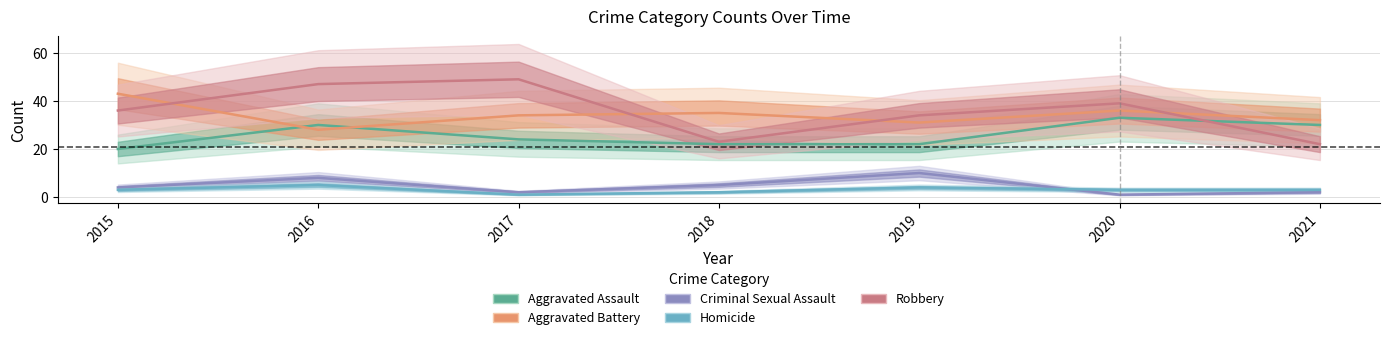

What is the sum of the Aggravated Battery values at 2021 and 2019?

63